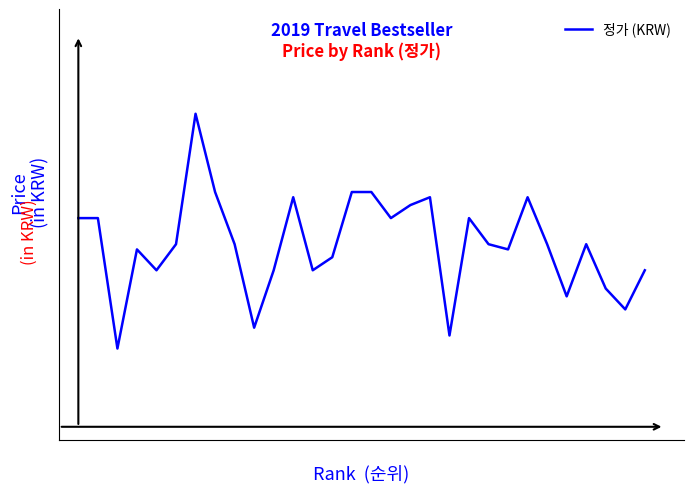

Is this an area chart (filled region under the line)?

No